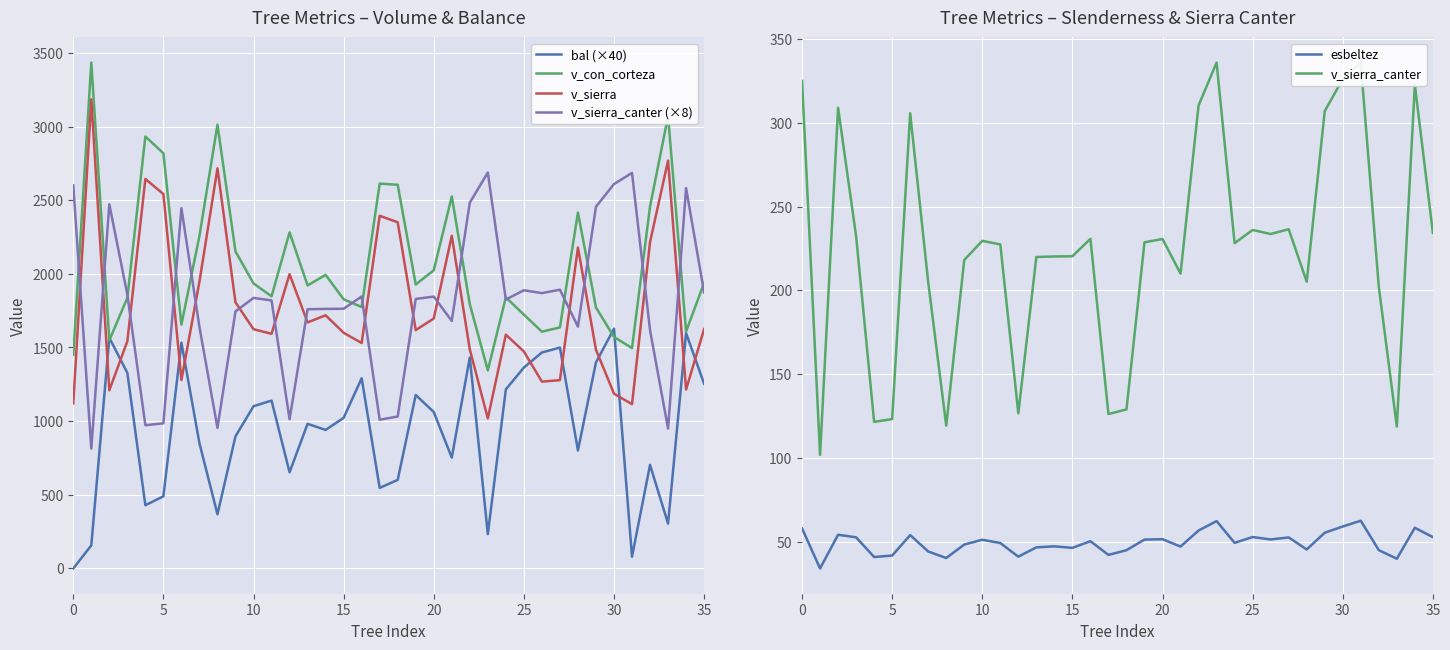

True or false: v_con_corteza and v_sierra intersect in this chart.

False